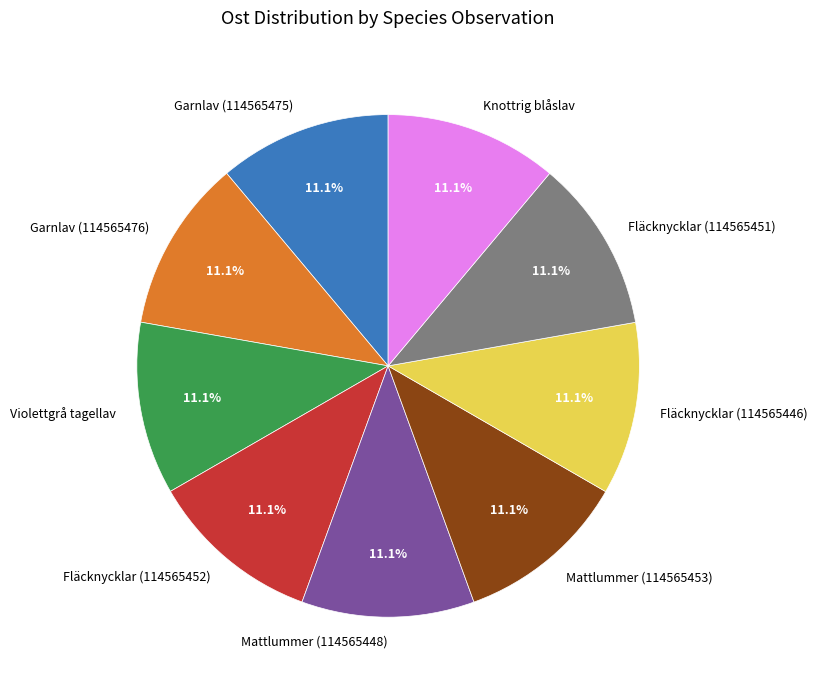

What percentage is NOT represented by Mattlummer (114565453)?

88.9%